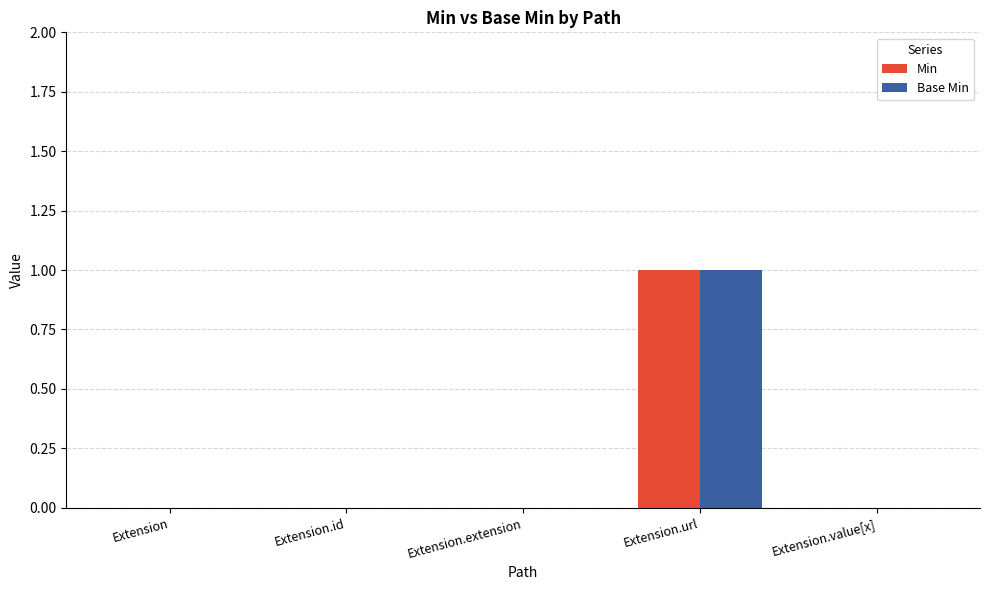

Are the bars grouped side by side (vs. stacked)?

Yes